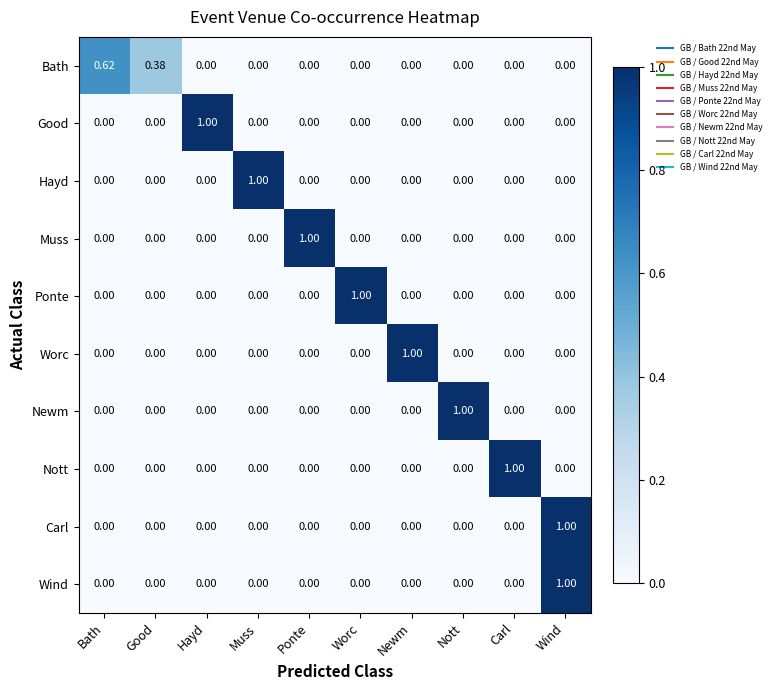

At which category is the sum across all series the highest?

Wind